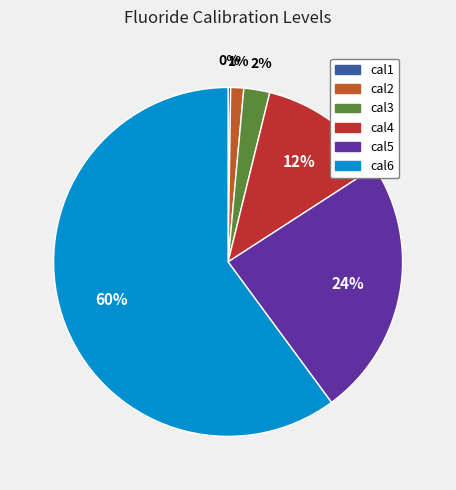

Is the sum of cal3 and cal4 greater than half?

No